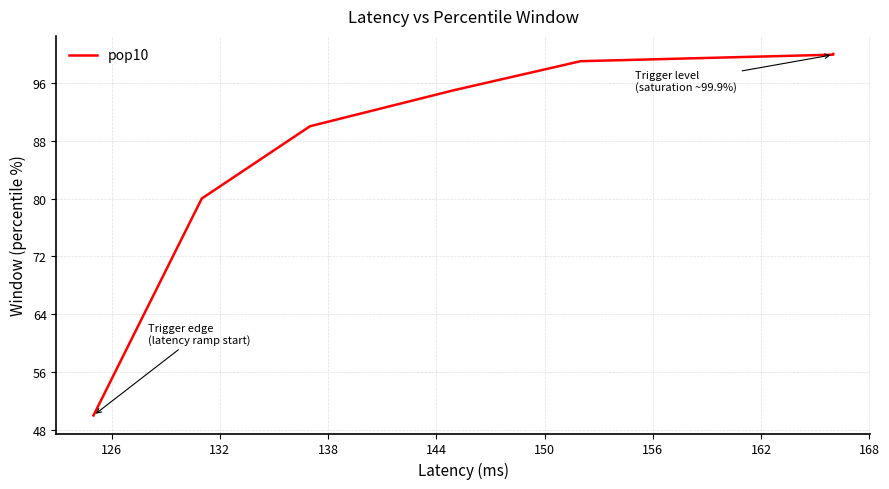

The value at 168 is 100.0. True or false?

True